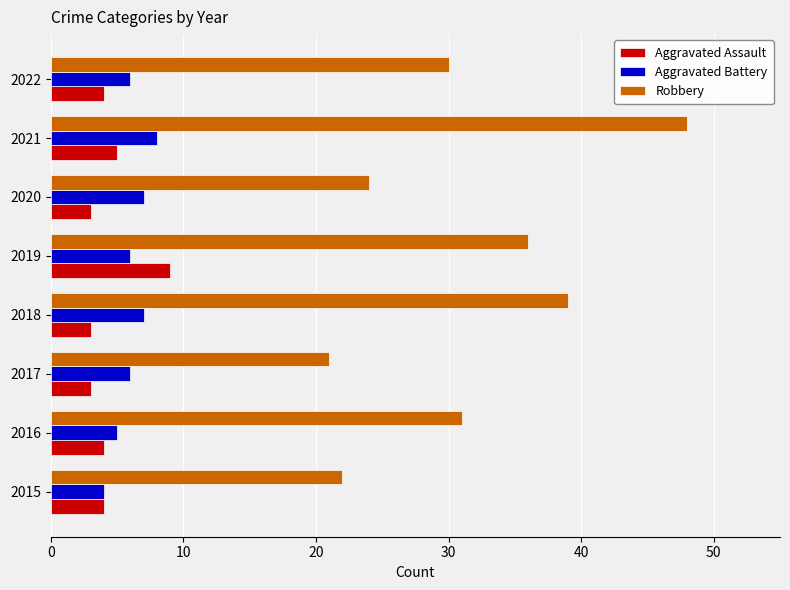

What is the total value across all series at 2018?

49